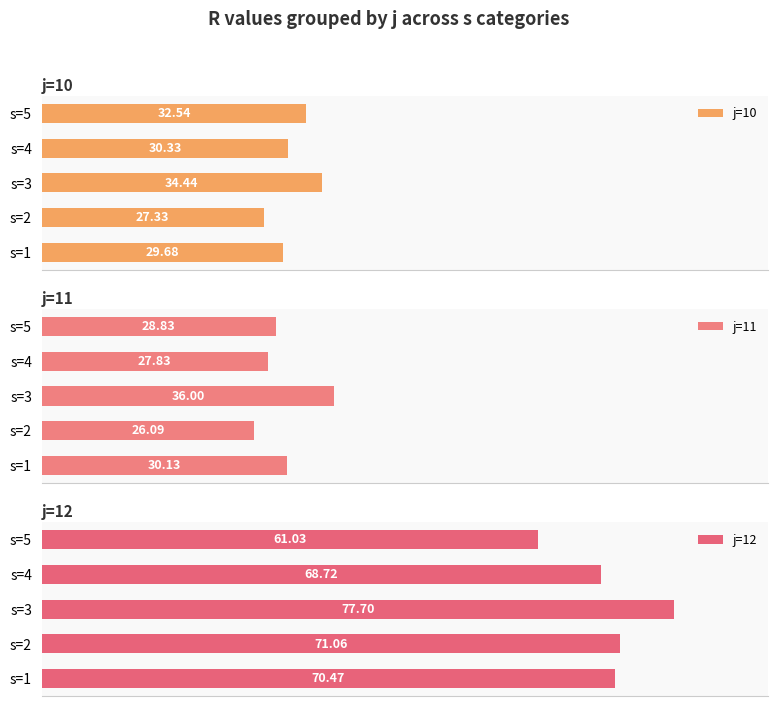

Rank the categories by j=11 value from highest to lowest.

s=3, s=1, s=5, s=4, s=2